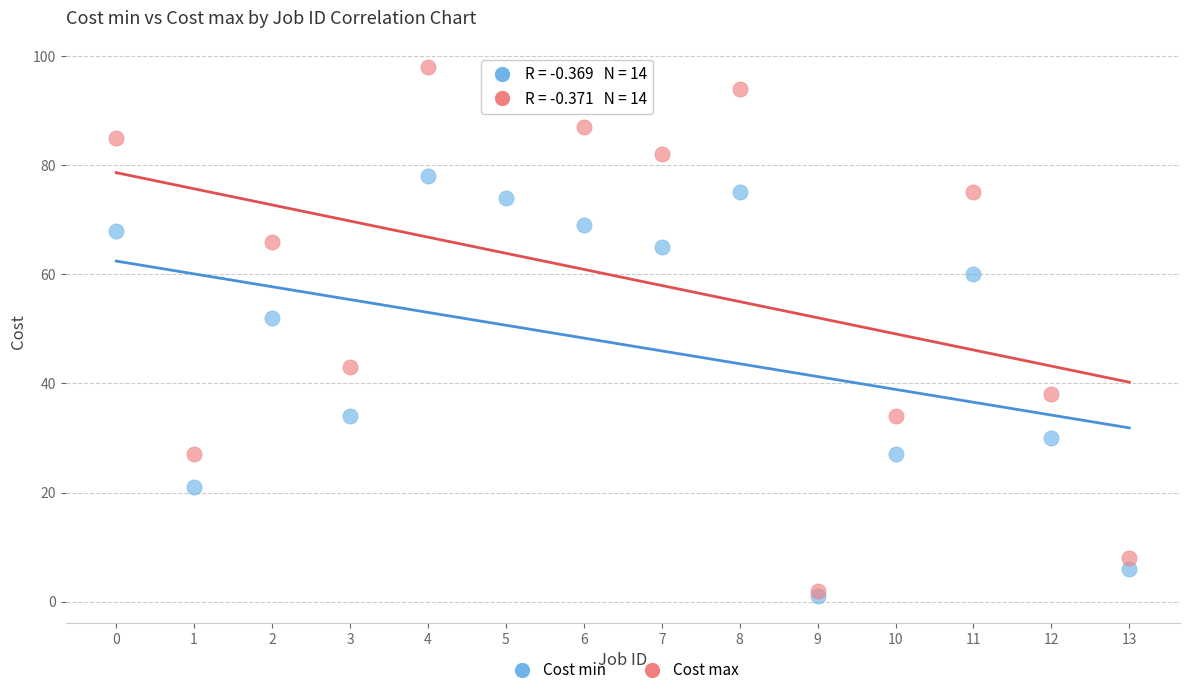

Which series contains the lowest Y value?

Cost min